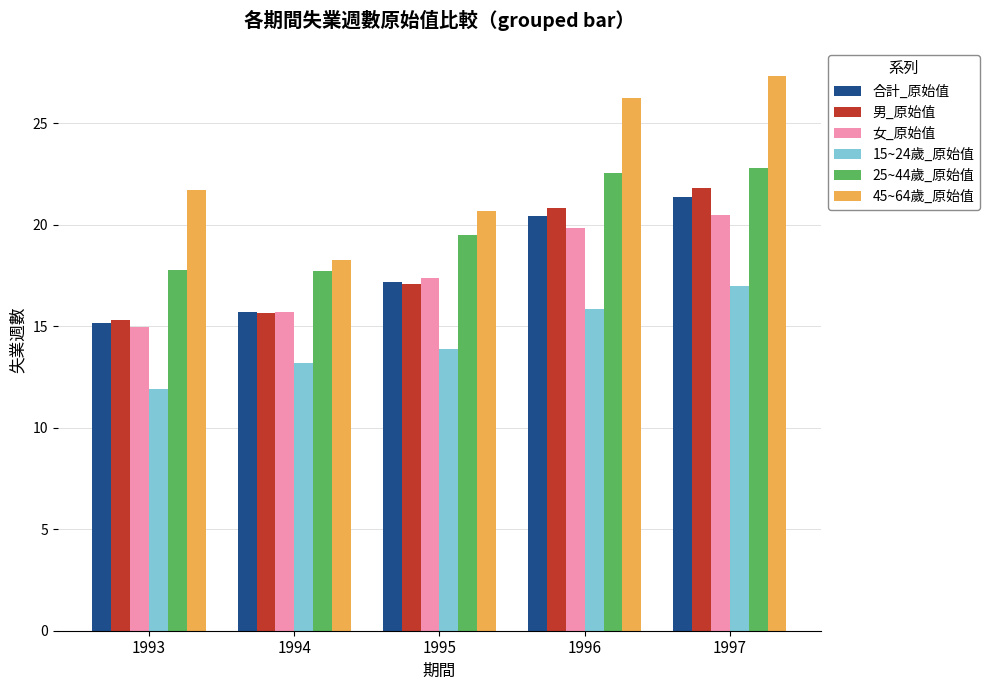

Rank the categories by 45~64歲_原始值 value from highest to lowest.

1997, 1996, 1993, 1995, 1994